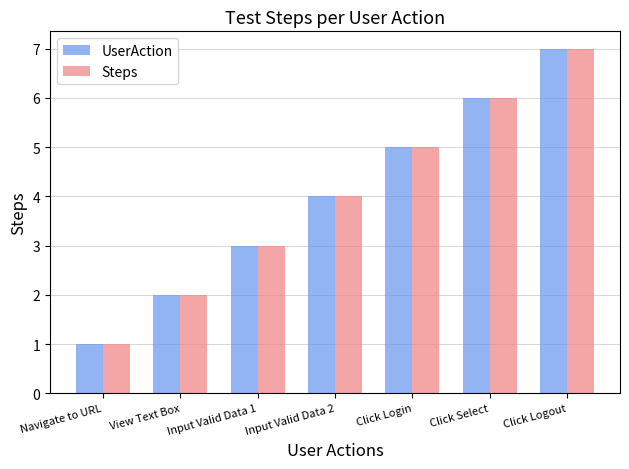

List the labels in order of Steps value, smallest first.

Navigate to URL, View Text Box, Input Valid Data 1, Input Valid Data 2, Click Login, Click Select, Click Logout